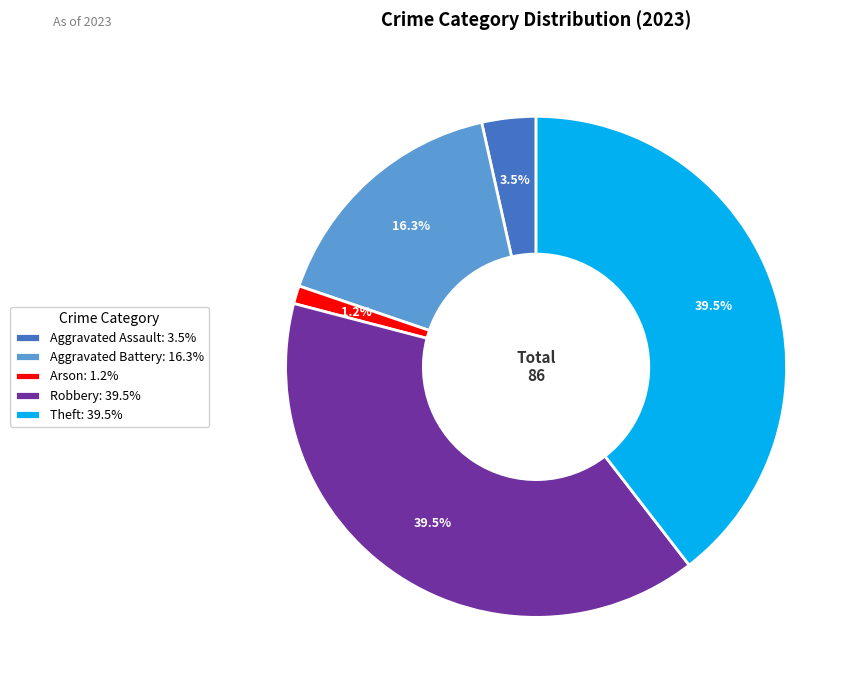

How much of the chart is everything except Aggravated Battery: 16.3%?

83.7%